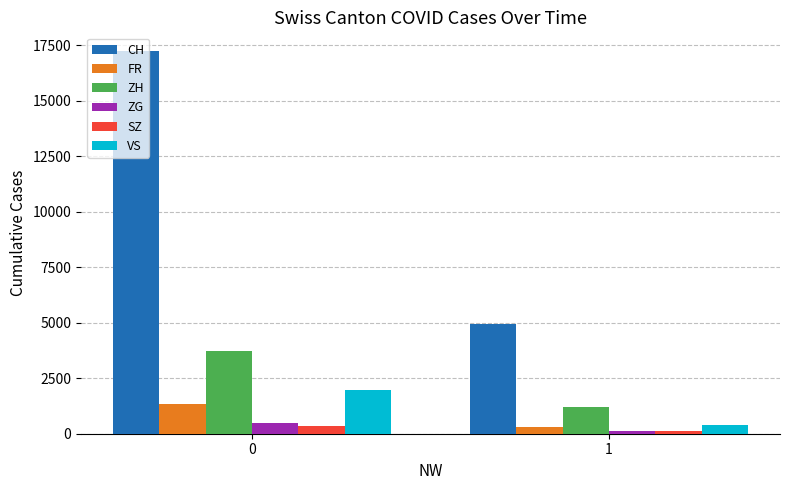

Which series has the largest total across all categories?

CH